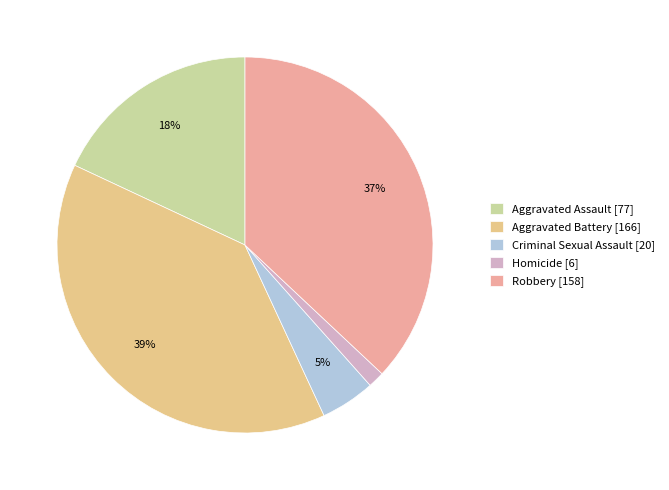

What percentage is the Robbery slice, to the nearest percent?

37%